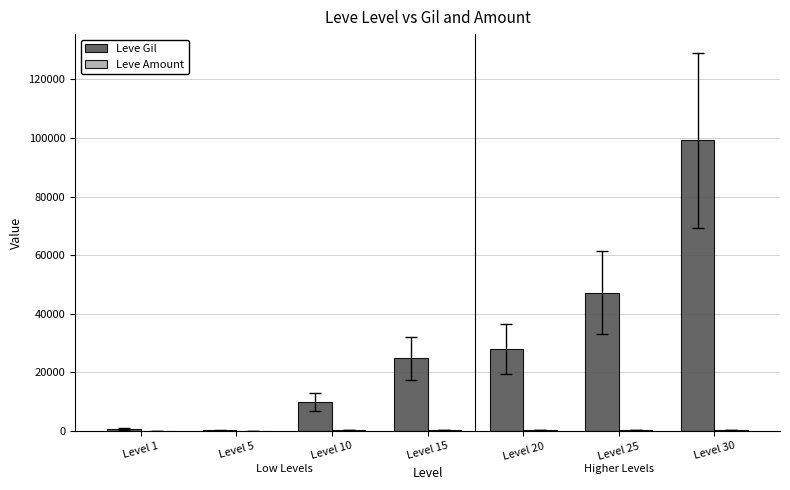

Which series changed the most between Level 5 and Level 10?

Leve Gil